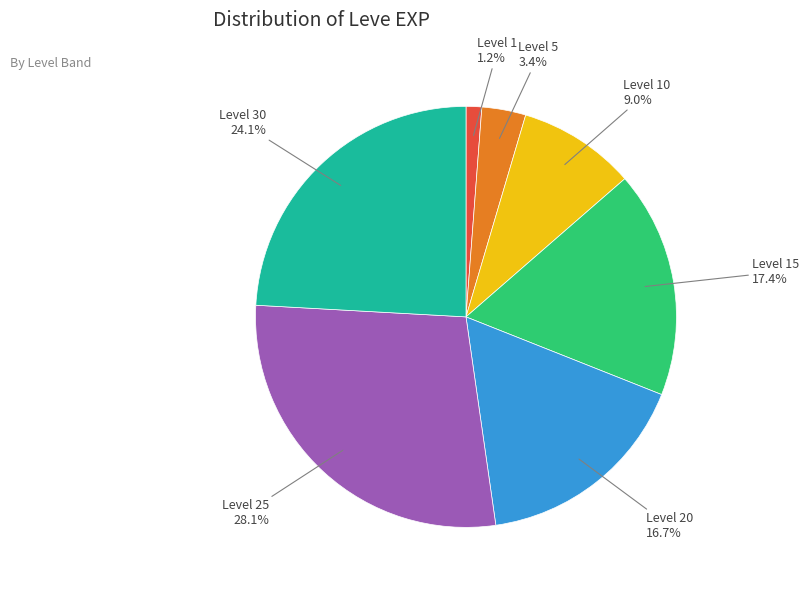

Does any single category account for the majority?

No